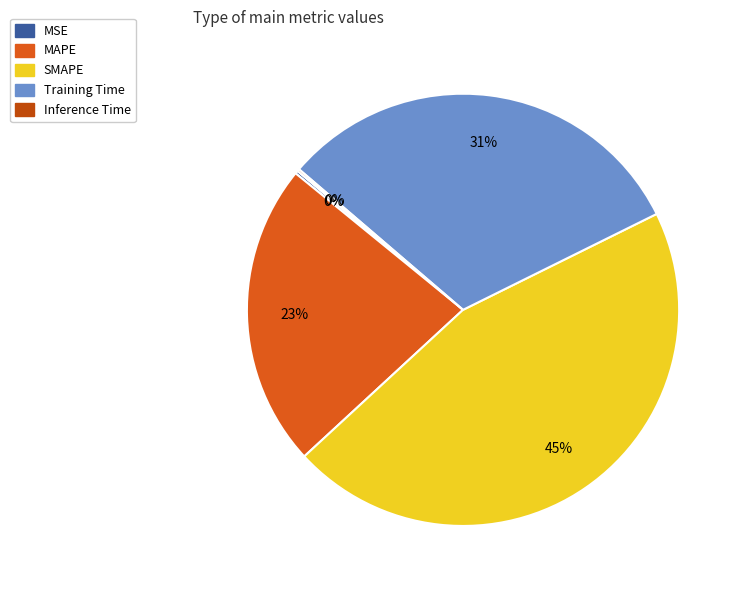

What is the smallest slice in the pie chart?

Inference Time